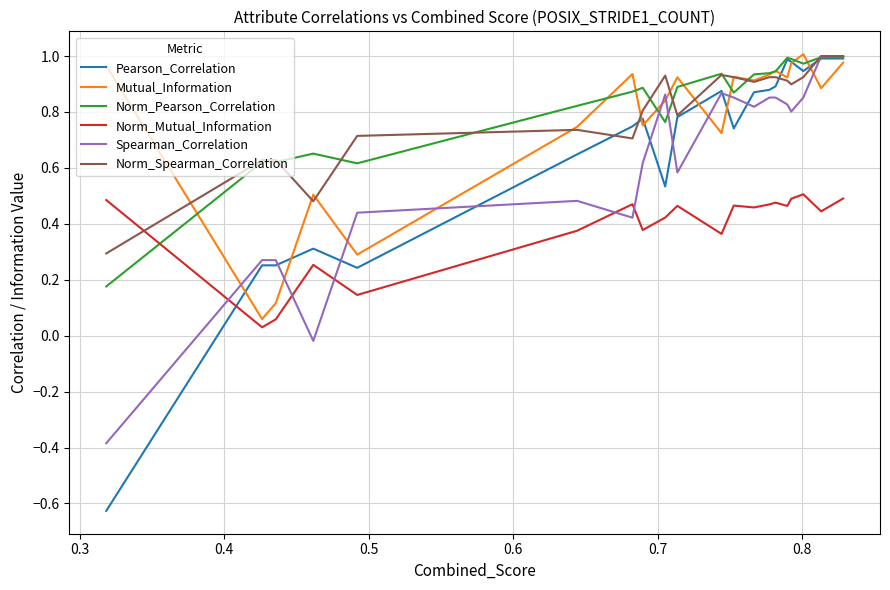

True or false: Pearson_Correlation and Norm_Spearman_Correlation cross at least once.

True